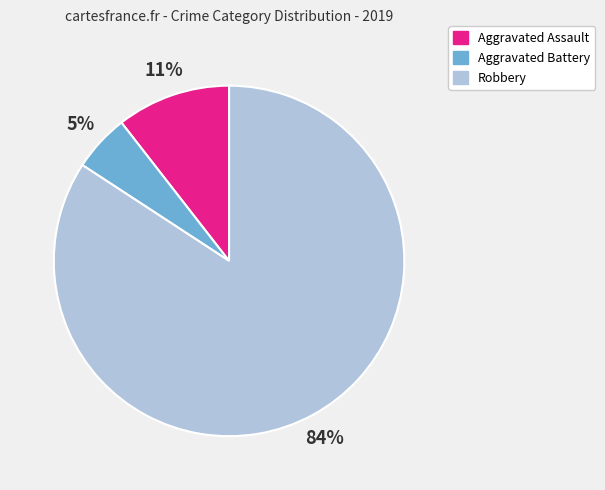

To the nearest percent, what is the combined percentage of Aggravated Battery and Aggravated Assault?

16%